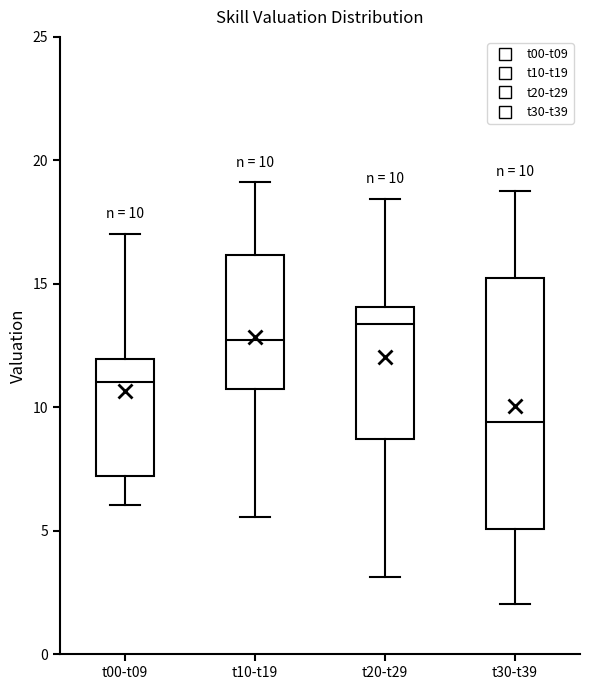

Which box is the tallest, from its lower edge to its upper edge?

t30-t39